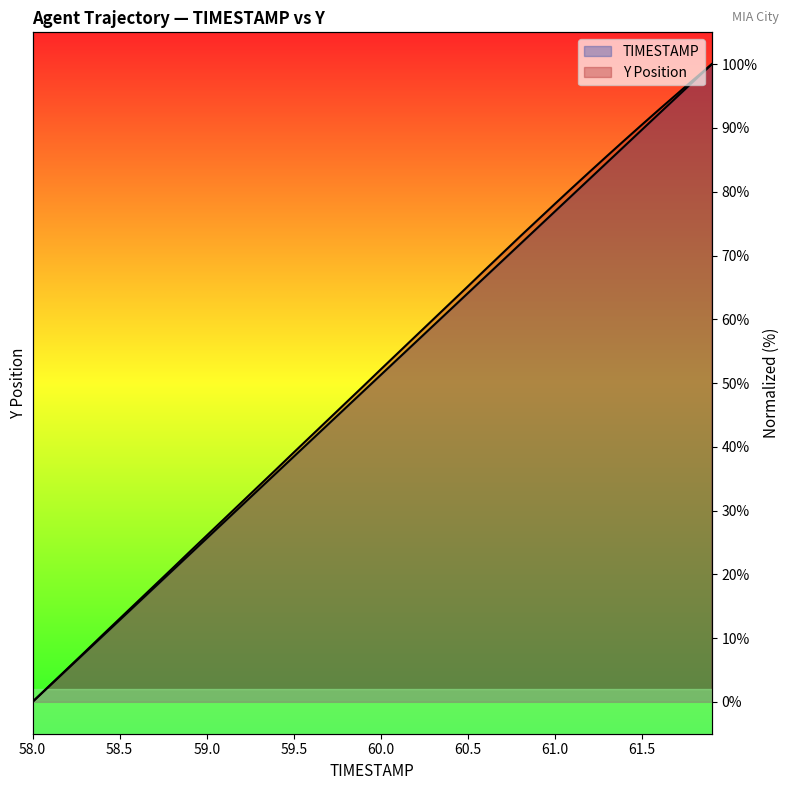

What is the difference between the Y values at 59.5 and 58.5?

5.2